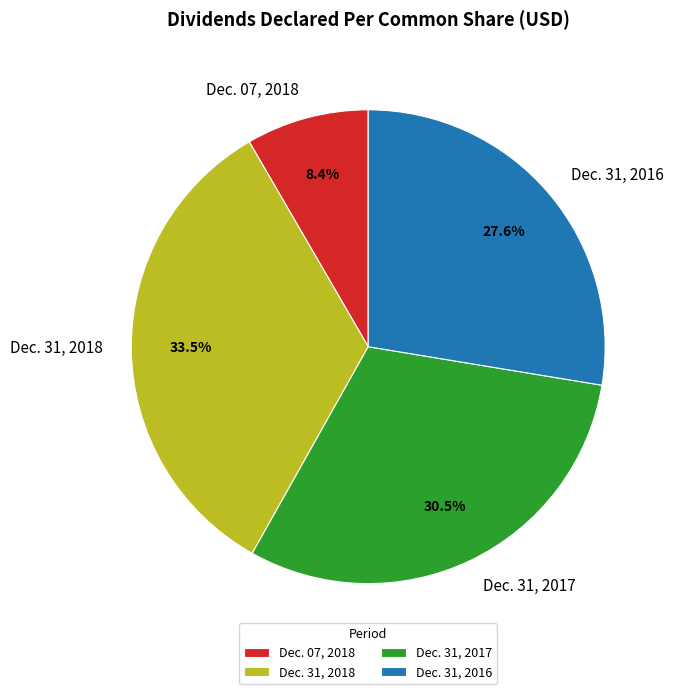

How many slices are in this pie chart?

4